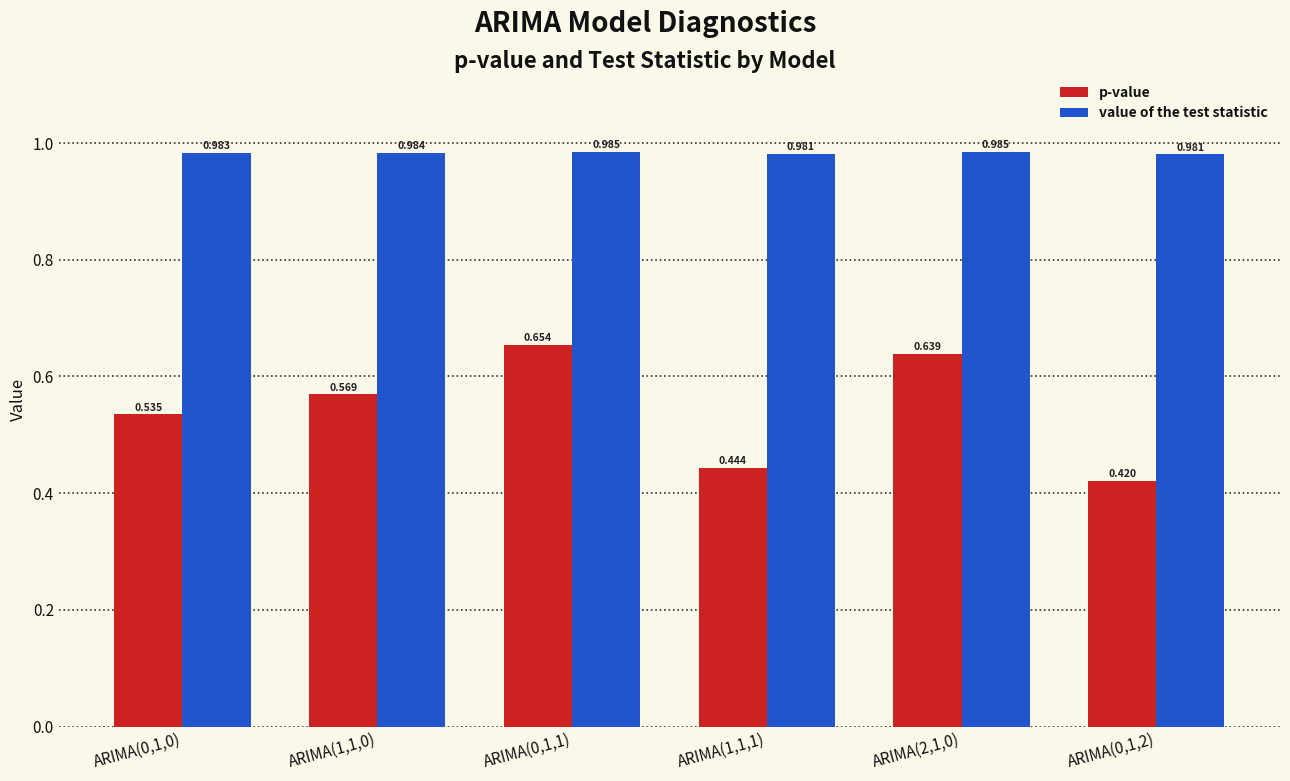

At ARIMA(2,1,0), list the series in order from largest to smallest.

value of the test statistic, p-value